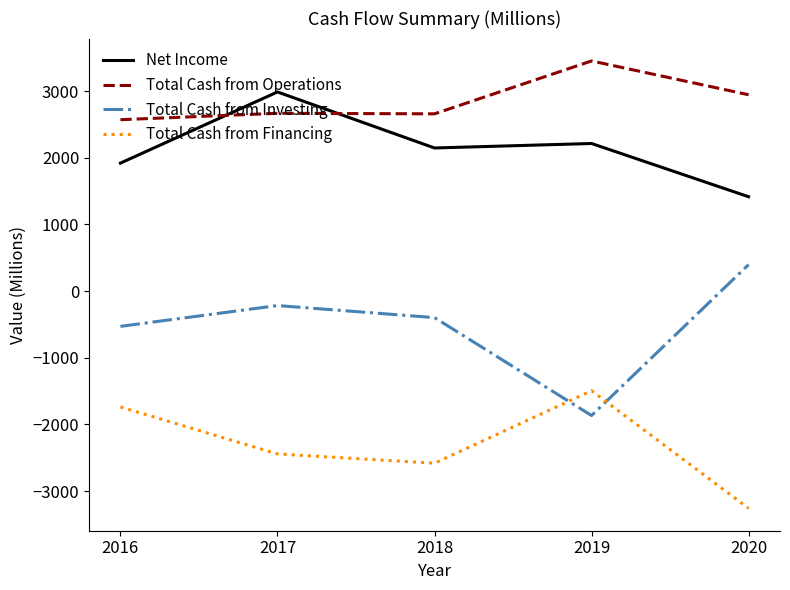

What is the lowest value of the Total Cash from Operations series?

2570